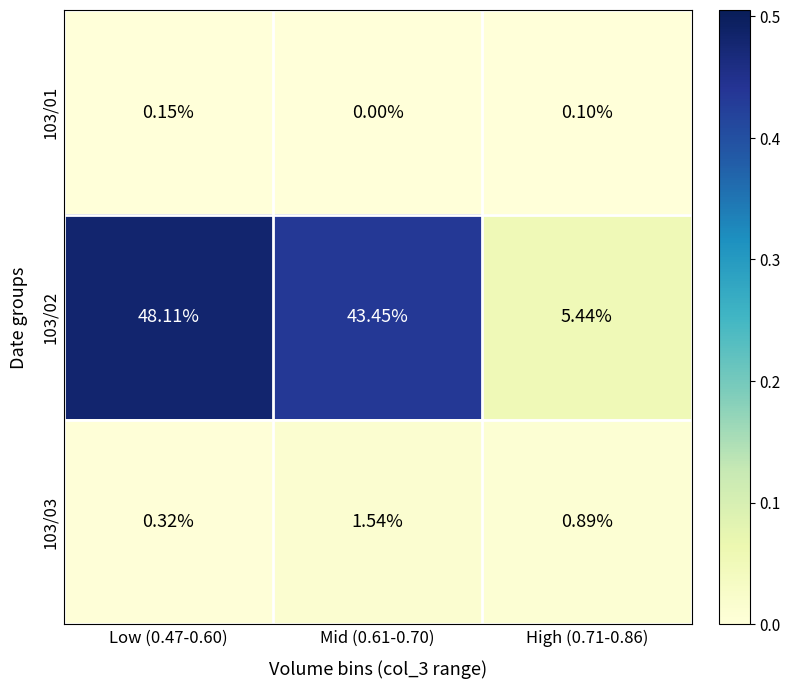

At which category does the chart reach its minimum across all series?

Mid (0.61-0.70)